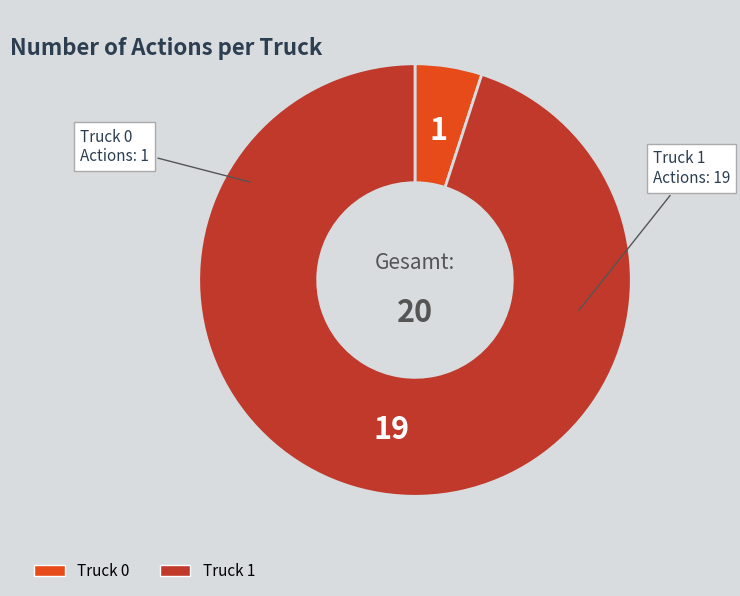

The Truck 0 slice represents 5% of the pie. True or false?

True